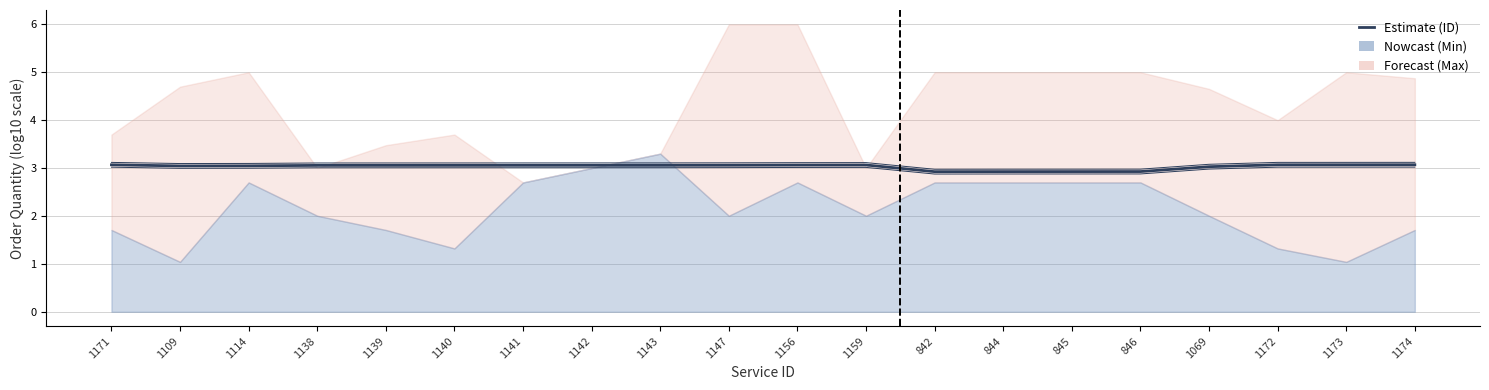

What is the change in value from 844 to 1173?

+0.1